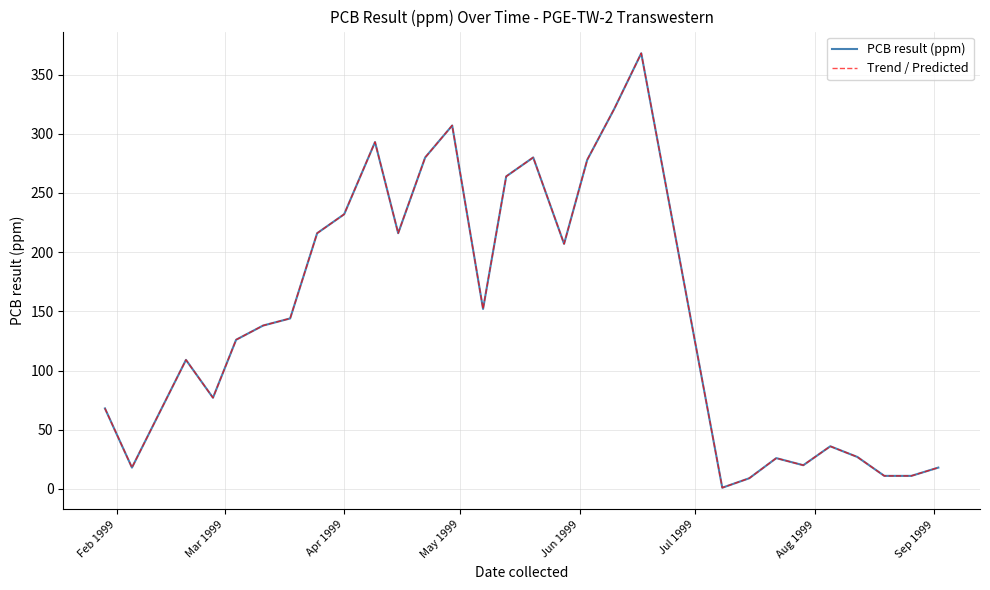

What is the minimum value shown in the chart?

1